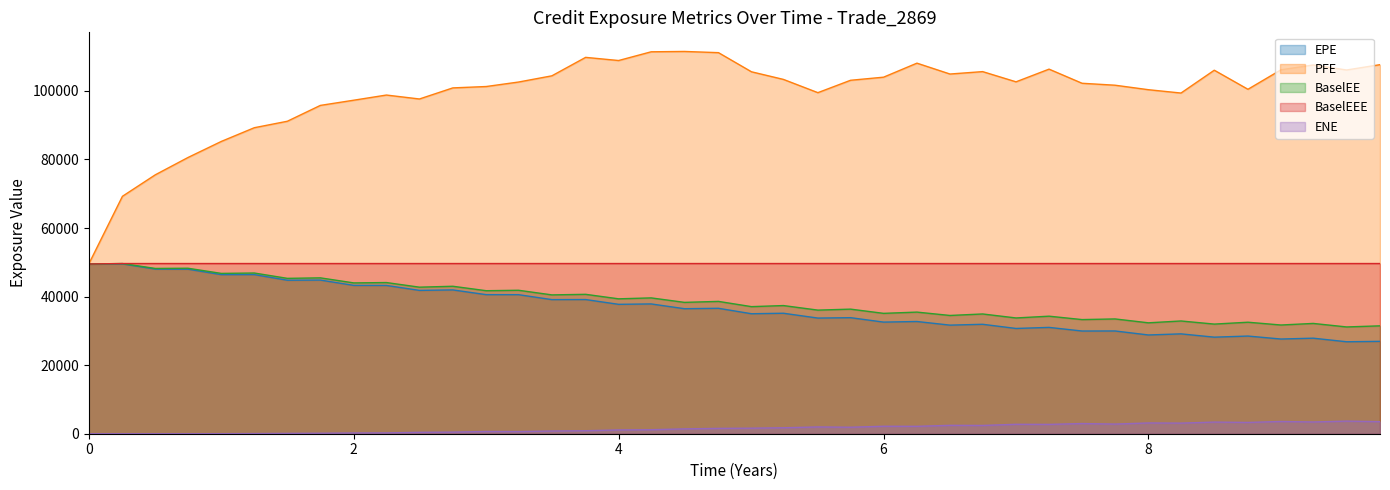

Which series changed the most between 2.24701 and 8.49727?

EPE